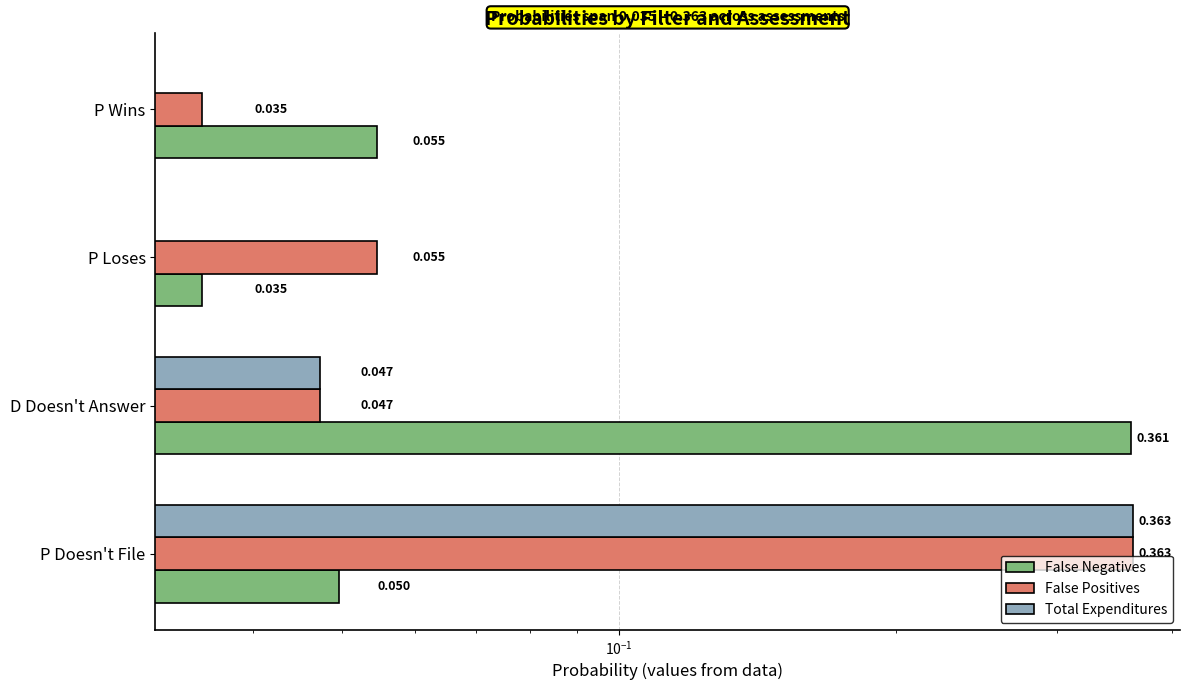

The False Positives series shows 0.1 at P Loses. True or false?

True